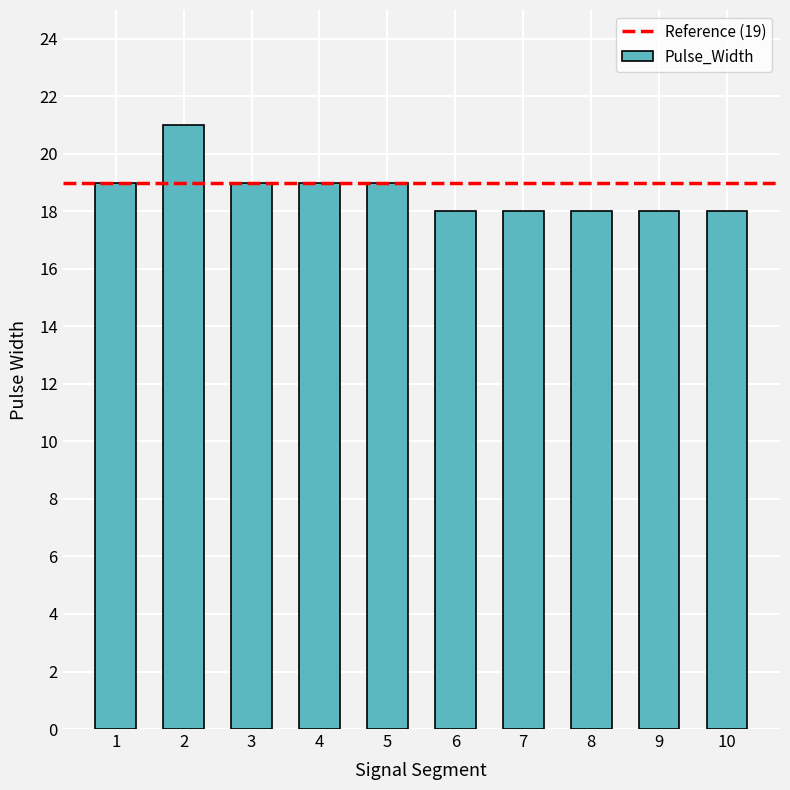

What is the smallest value displayed?

18